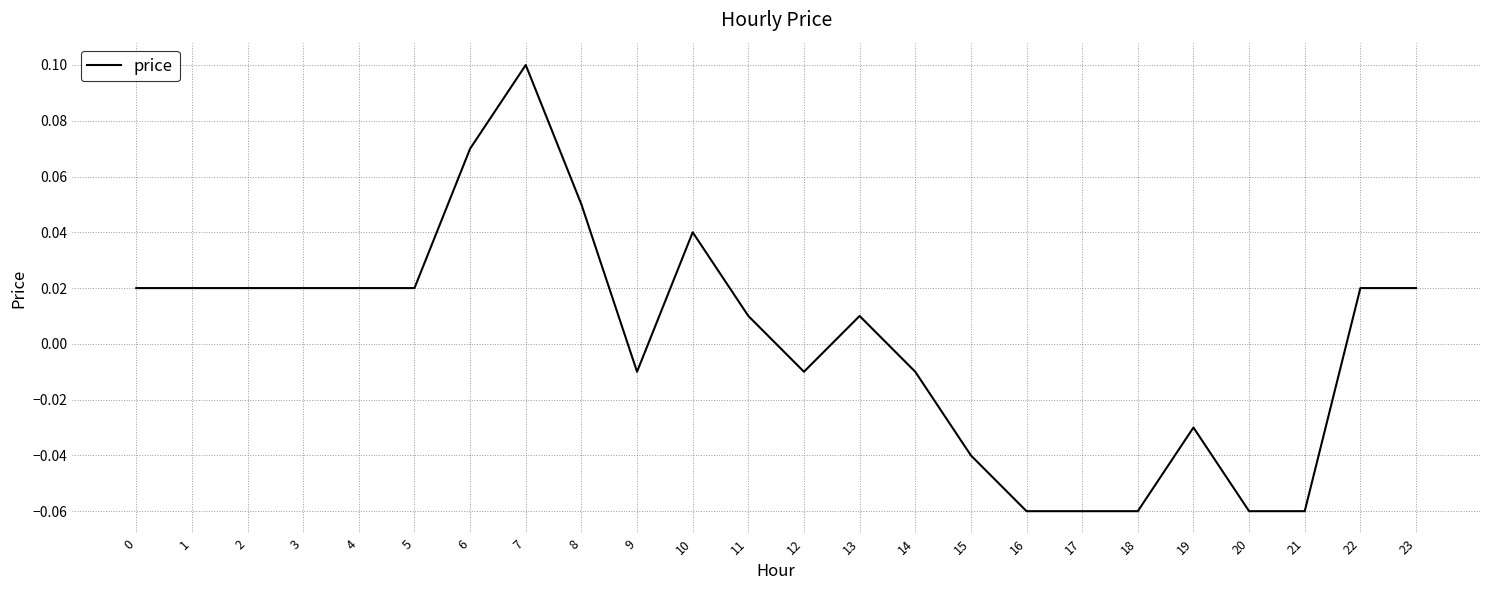

What is the difference between the maximum and minimum values?

0.2